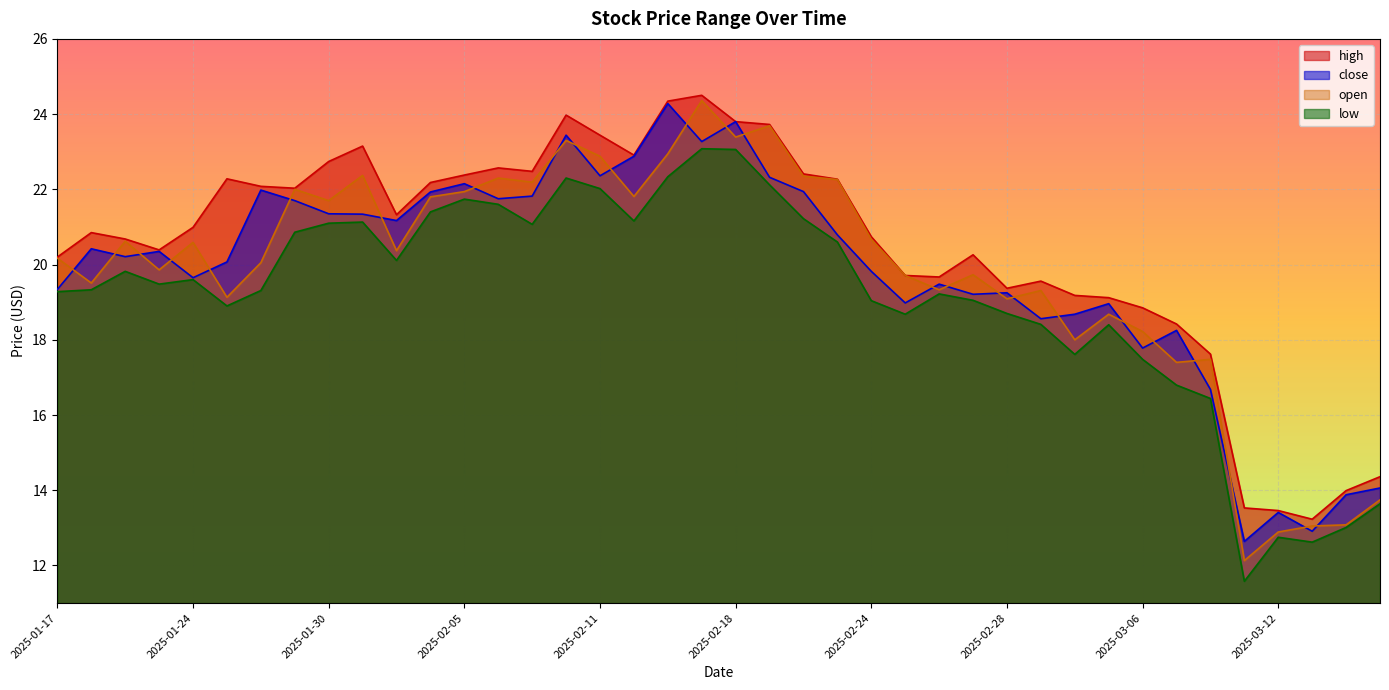

Reading left to right, extract all data points from this chart.

high: 2025-01-17=20.2	2025-01-21=20.9	2025-01-22=20.7	2025-01-23=20.4	2025-01-24=21.0	2025-01-27=22.3	2025-01-28=22.1	2025-01-29=22.0	2025-01-30=22.7	2025-01-31=23.1	2025-02-03=21.3	2025-02-04=22.2	2025-02-05=22.4	2025-02-06=22.6	2025-02-07=22.5	2025-02-10=24.0	2025-02-11=23.4	2025-02-12=22.9	2025-02-13=24.3	2025-02-14=24.5	2025-02-18=23.8	2025-02-19=23.7	2025-02-20=22.4	2025-02-21=22.3	2025-02-24=20.7	2025-02-25=19.7	2025-02-26=19.7	2025-02-27=20.3	2025-02-28=19.4	2025-03-03=19.6	2025-03-04=19.2	2025-03-05=19.1	2025-03-06=18.9	2025-03-07=18.4	2025-03-10=17.6	2025-03-11=13.5	2025-03-12=13.5	2025-03-13=13.2	2025-03-14=14.0	2025-03-17=14.4
close: 2025-01-17=19.3	2025-01-21=20.4	2025-01-22=20.2	2025-01-23=20.4	2025-01-24=19.6	2025-01-27=20.1	2025-01-28=22.0	2025-01-29=21.7	2025-01-30=21.4	2025-01-31=21.3	2025-02-03=21.2	2025-02-04=21.9	2025-02-05=22.1	2025-02-06=21.8	2025-02-07=21.8	2025-02-10=23.4	2025-02-11=22.4	2025-02-12=22.9	2025-02-13=24.3	2025-02-14=23.3	2025-02-18=23.8	2025-02-19=22.3	2025-02-20=21.9	2025-02-21=20.8	2025-02-24=19.8	2025-02-25=19.0	2025-02-26=19.5	2025-02-27=19.2	2025-02-28=19.2	2025-03-03=18.6	2025-03-04=18.7	2025-03-05=19.0	2025-03-06=17.8	2025-03-07=18.2	2025-03-10=16.7	2025-03-11=12.6	2025-03-12=13.4	2025-03-13=12.9	2025-03-14=13.9	2025-03-17=14.1
low: 2025-01-17=19.3	2025-01-21=19.3	2025-01-22=19.8	2025-01-23=19.5	2025-01-24=19.6	2025-01-27=18.9	2025-01-28=19.3	2025-01-29=20.9	2025-01-30=21.1	2025-01-31=21.1	2025-02-03=20.1	2025-02-04=21.4	2025-02-05=21.7	2025-02-06=21.6	2025-02-07=21.1	2025-02-10=22.3	2025-02-11=22.0	2025-02-12=21.2	2025-02-13=22.3	2025-02-14=23.1	2025-02-18=23.1	2025-02-19=22.1	2025-02-20=21.2	2025-02-21=20.6	2025-02-24=19.0	2025-02-25=18.7	2025-02-26=19.2	2025-02-27=19.0	2025-02-28=18.7	2025-03-03=18.4	2025-03-04=17.6	2025-03-05=18.4	2025-03-06=17.5	2025-03-07=16.8	2025-03-10=16.4	2025-03-11=11.6	2025-03-12=12.8	2025-03-13=12.6	2025-03-14=13.0	2025-03-17=13.6
open: 2025-01-17=20.2	2025-01-21=19.5	2025-01-22=20.6	2025-01-23=19.9	2025-01-24=20.6	2025-01-27=19.1	2025-01-28=20.0	2025-01-29=22.0	2025-01-30=21.7	2025-01-31=22.4	2025-02-03=20.4	2025-02-04=21.8	2025-02-05=21.9	2025-02-06=22.3	2025-02-07=22.2	2025-02-10=23.3	2025-02-11=22.9	2025-02-12=21.8	2025-02-13=22.9	2025-02-14=24.4	2025-02-18=23.4	2025-02-19=23.7	2025-02-20=22.4	2025-02-21=22.3	2025-02-24=20.7	2025-02-25=19.7	2025-02-26=19.3	2025-02-27=19.7	2025-02-28=19.1	2025-03-03=19.3	2025-03-04=18.0	2025-03-05=18.7	2025-03-06=18.2	2025-03-07=17.4	2025-03-10=17.5	2025-03-11=12.1	2025-03-12=12.9	2025-03-13=13.1	2025-03-14=13.1	2025-03-17=13.7